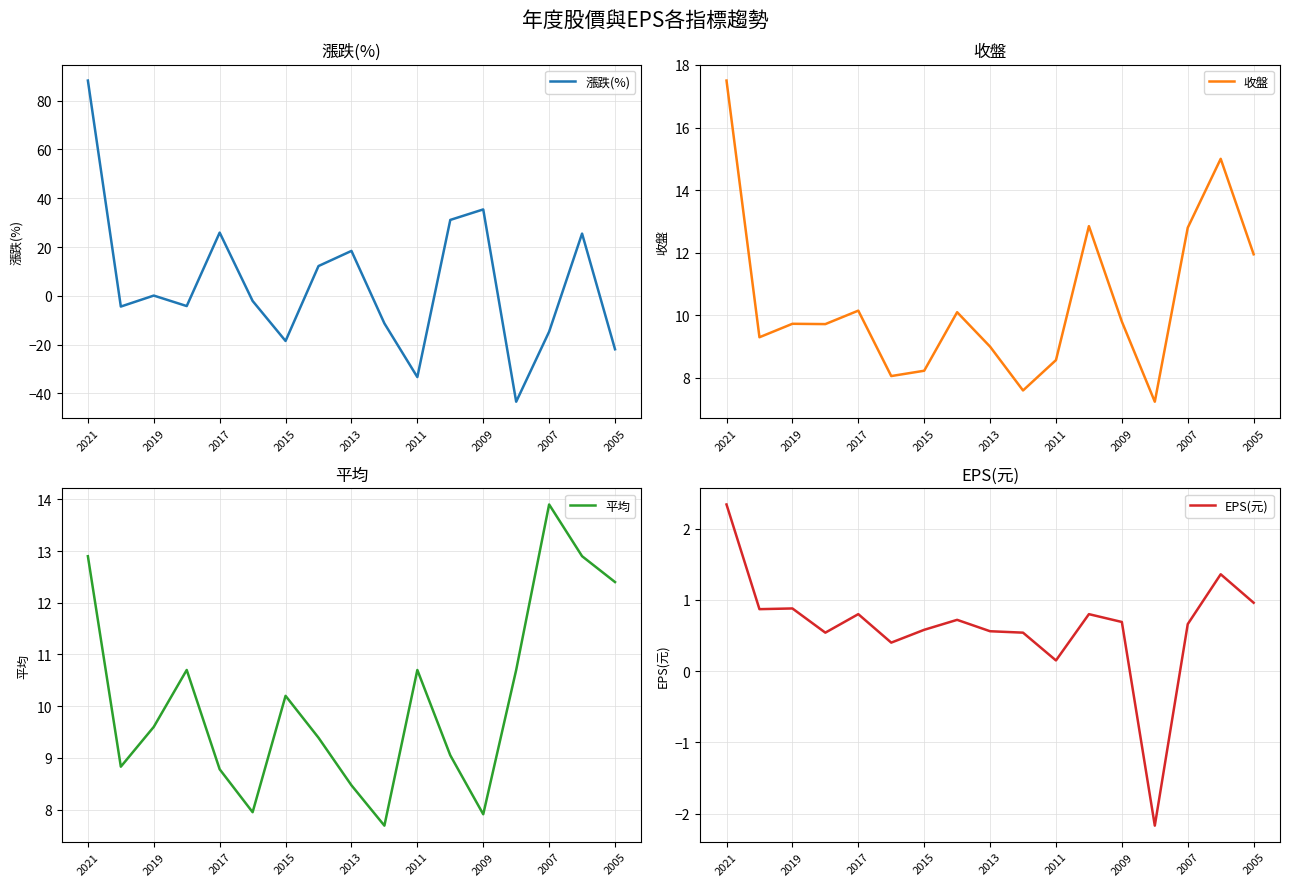

The 漲跌(%) series shows -21.9 at 2005. True or false?

True